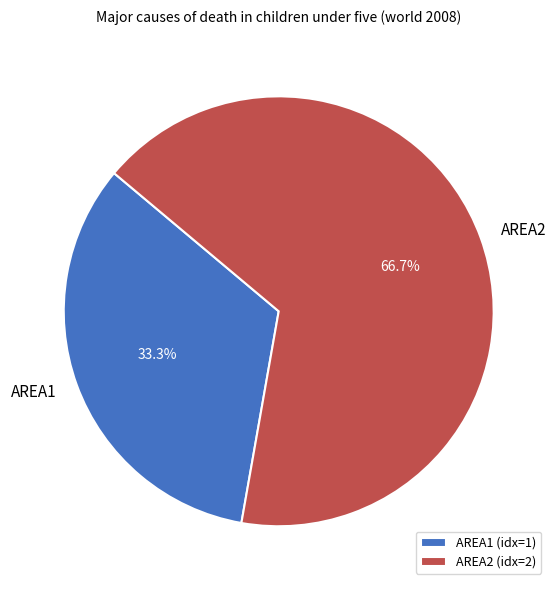

Rank the categories by value from highest to lowest.

AREA2, AREA1